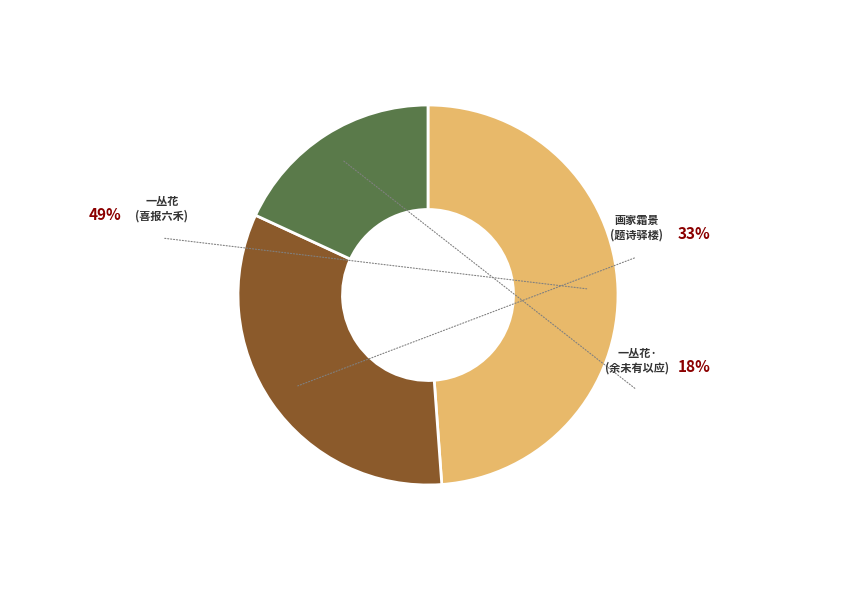

Does any single category account for the majority?

No